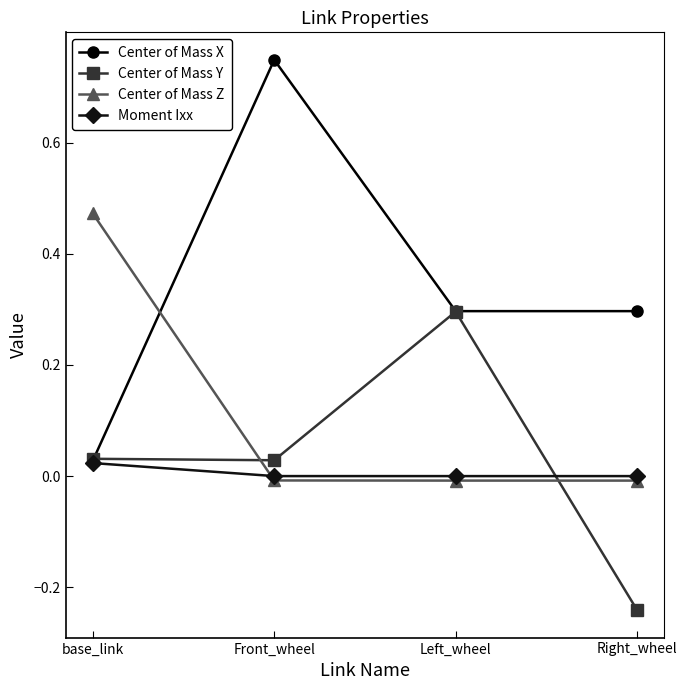

How many distinct data groups are displayed?

4